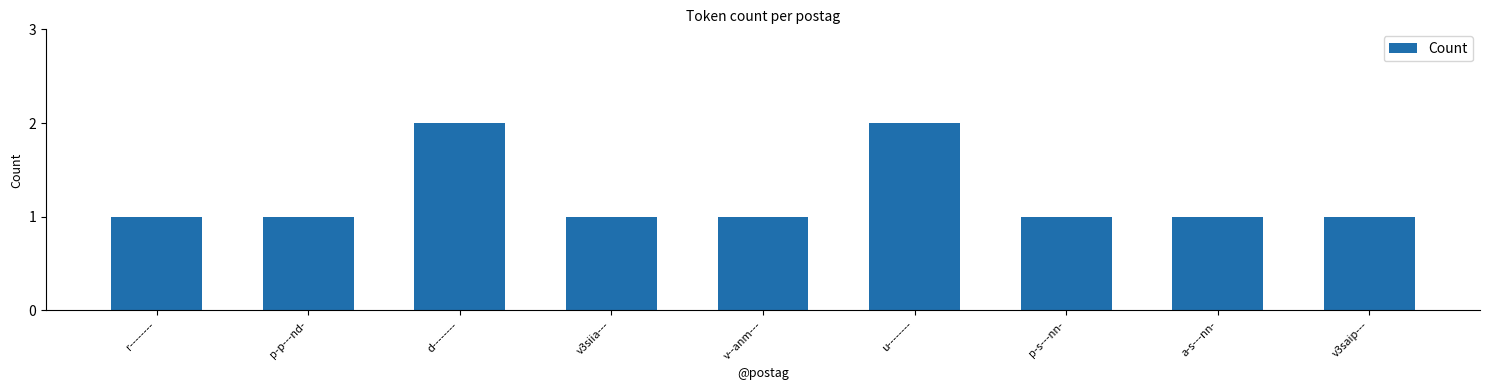

What is the ratio of the value at v--anm--- to the value at v3saip---?

1.0